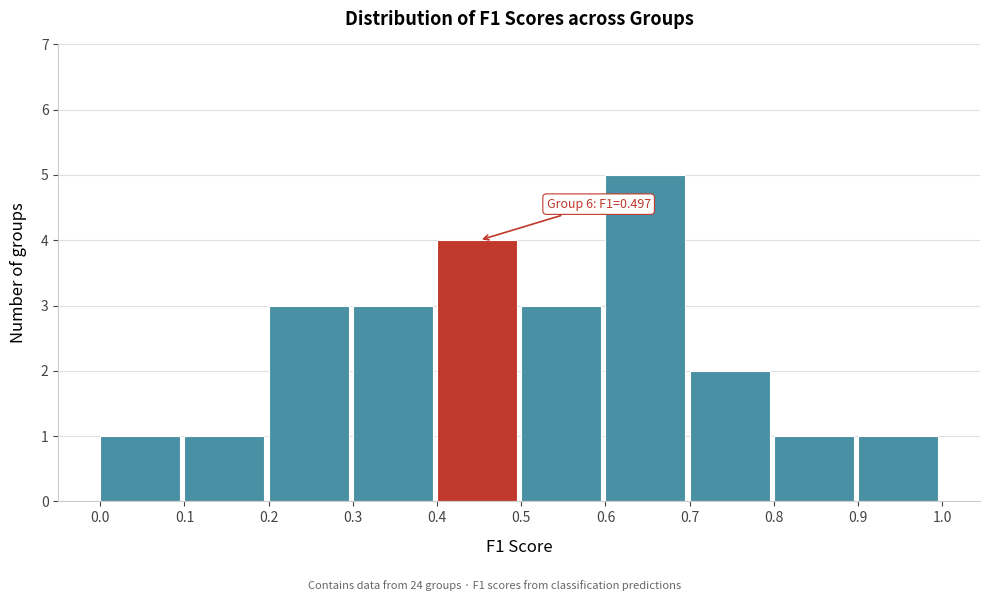

Over which range of the x-axis is the bar tallest?

0.6 to 0.7